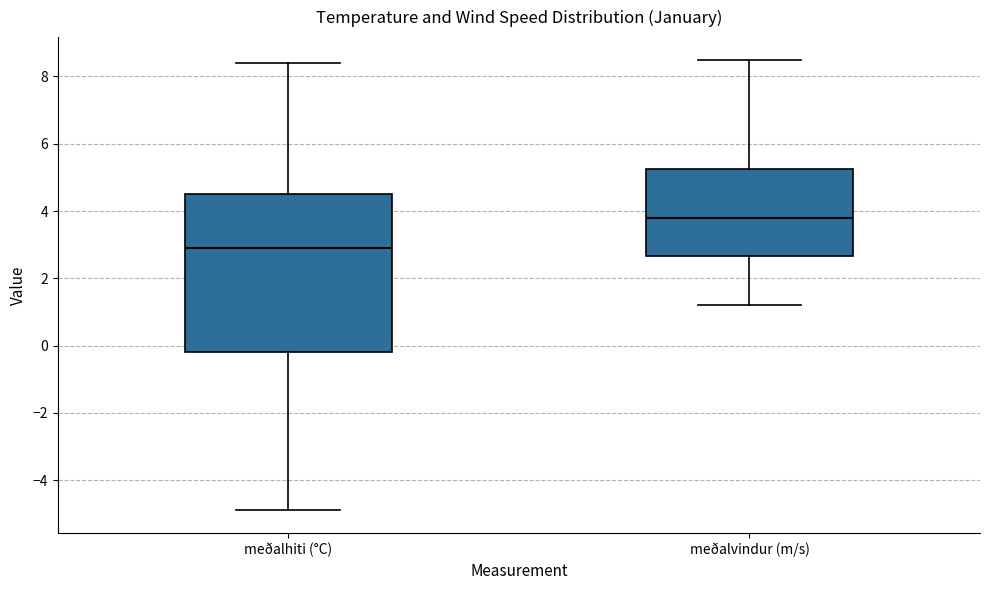

Which box's median line is the lowest?

meðalhiti (°C)